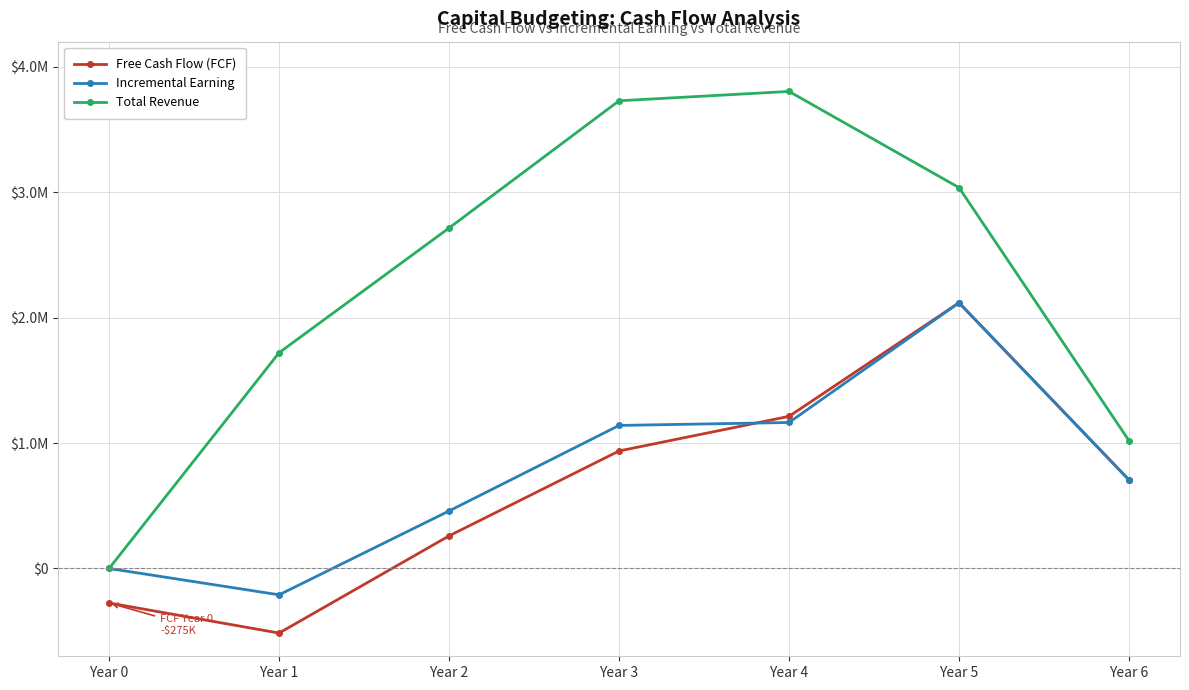

Is the value of Incremental Earning at Year 5 greater than the value of Total Revenue at Year 5?

No